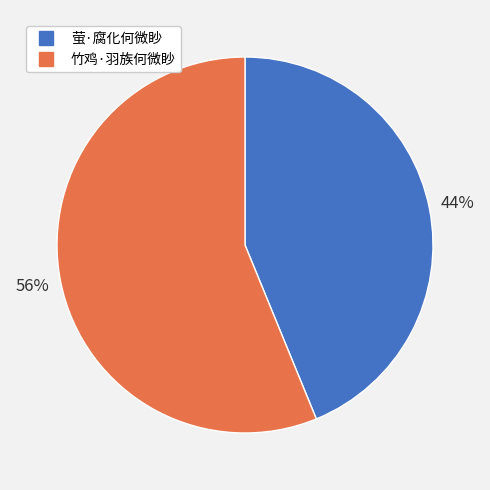

Do 竹鸡·羽族何微眇 and 萤·腐化何微眇 together represent more than half of the pie?

Yes